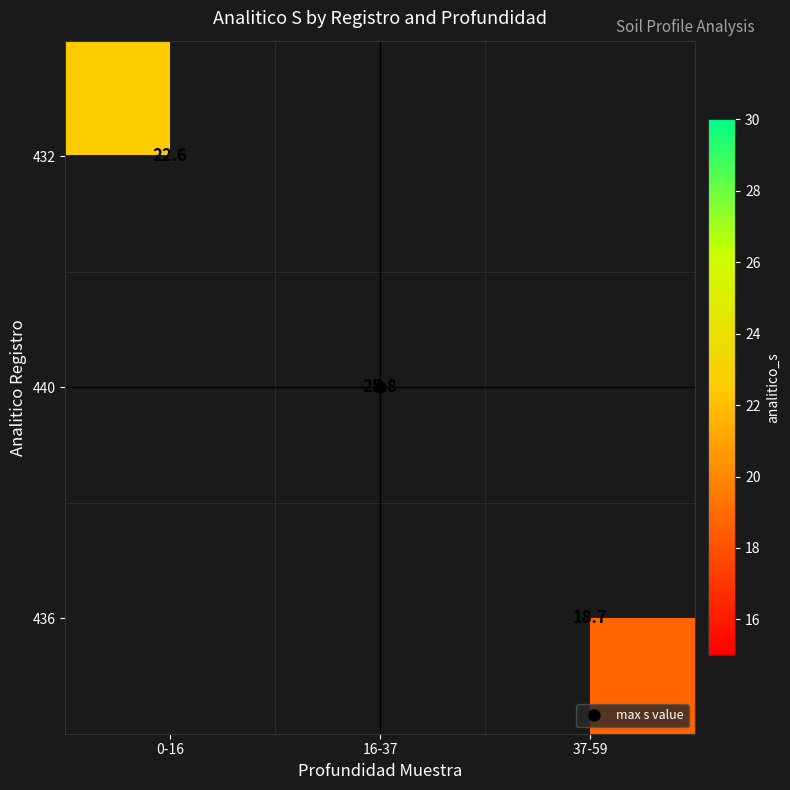

How many series are shown in this chart?

3